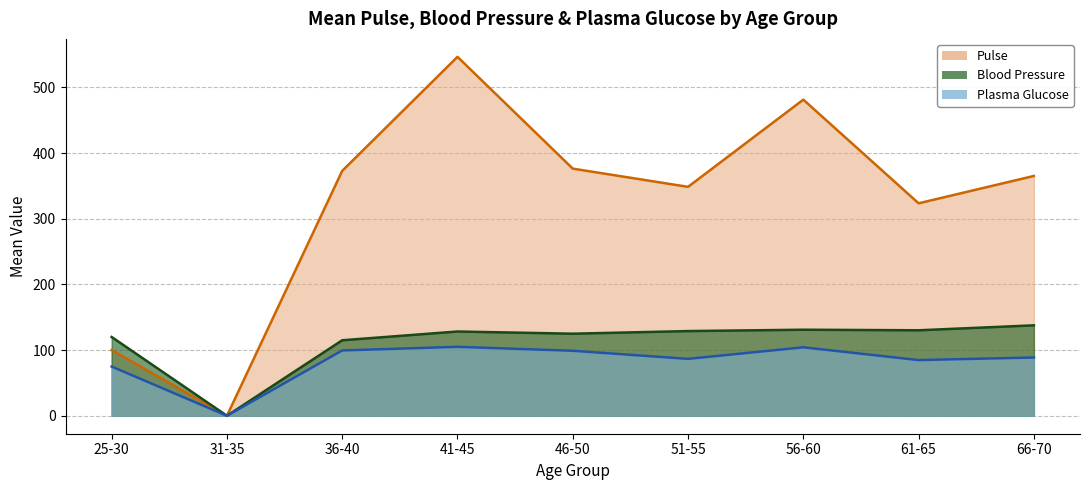

What is the lowest value of the Blood Pressure series?

0.0